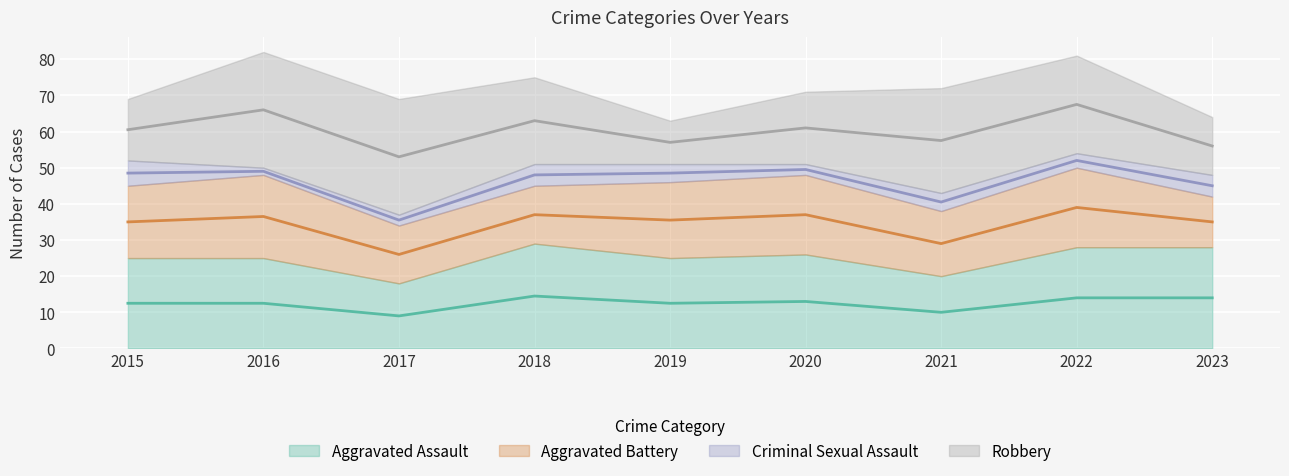

What is the total value across all series at 2018?

75